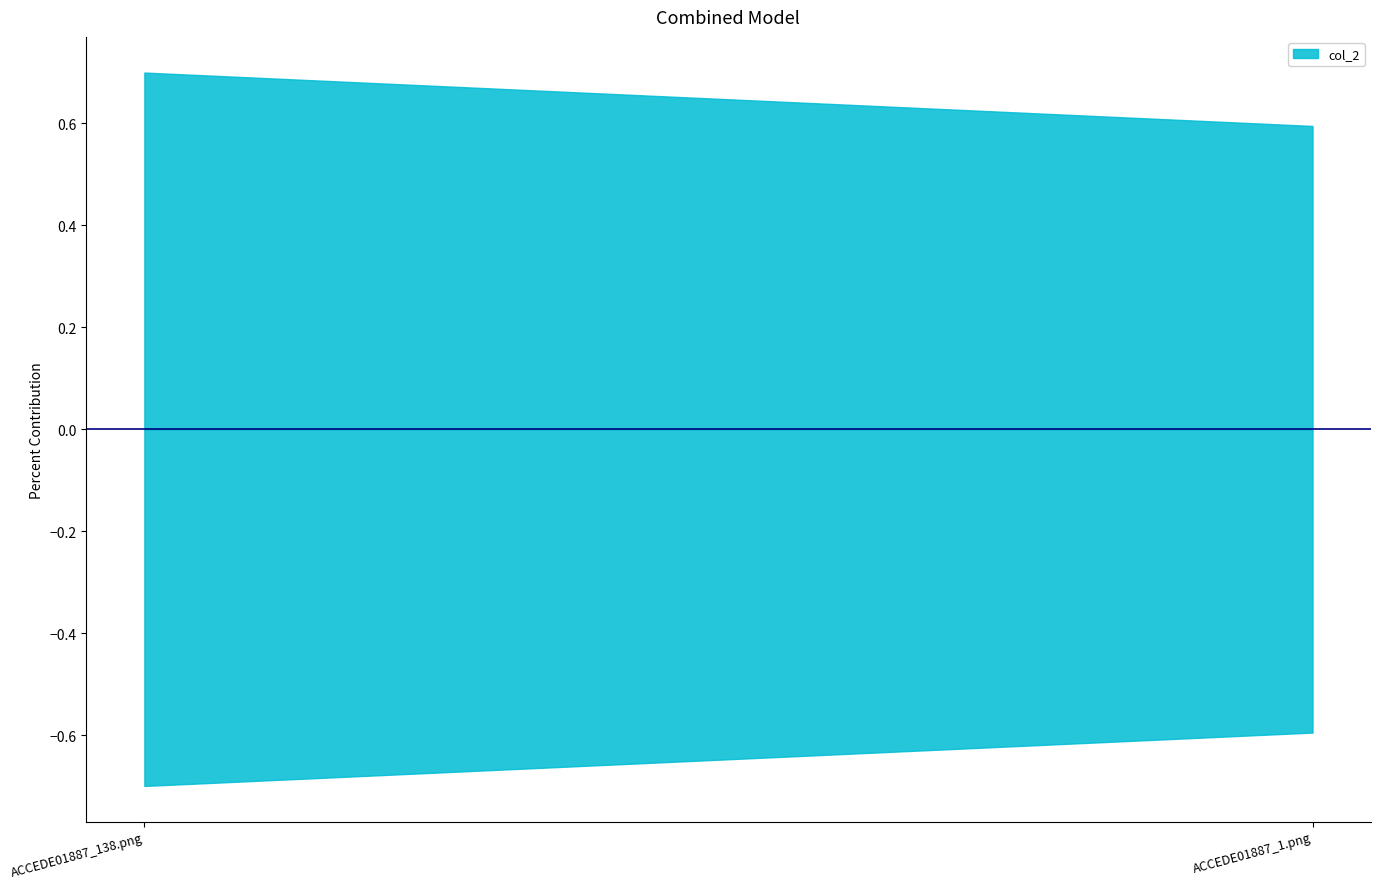

True or false: the data shows 0.7 at ACCEDE01887_138.png.

True